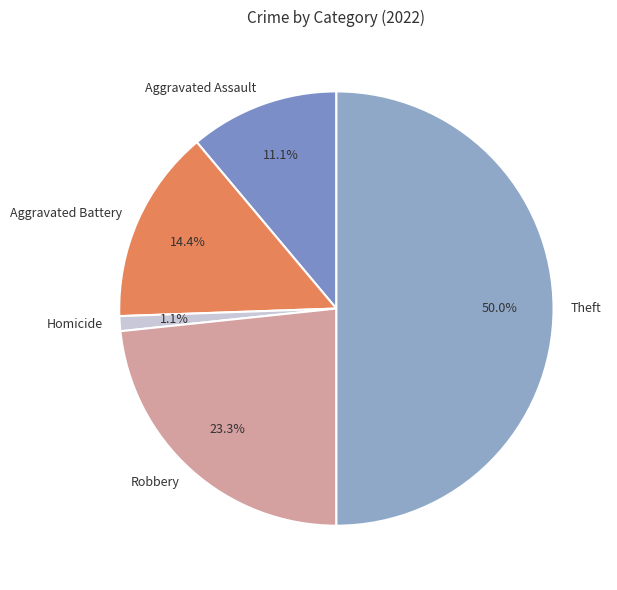

Which slice is the largest?

Theft